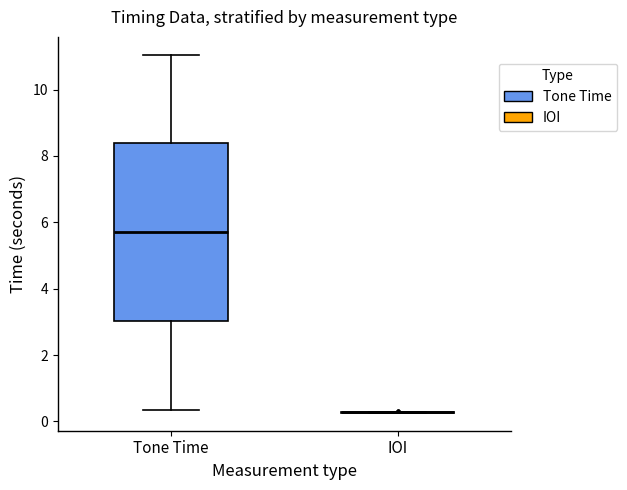

Reading left to right, read every box against the y-axis: the position of its median line, the range the box covers, and the ends of its whiskers. The values are not printed on the chart, so give them approximately, as read against the axis.

Tone Time: median 5.8, box 3.0 to 8.4, whiskers 0.4 to 11.0
IOI: box collapsed to a line at 0.2, whiskers 0.2 to 0.2